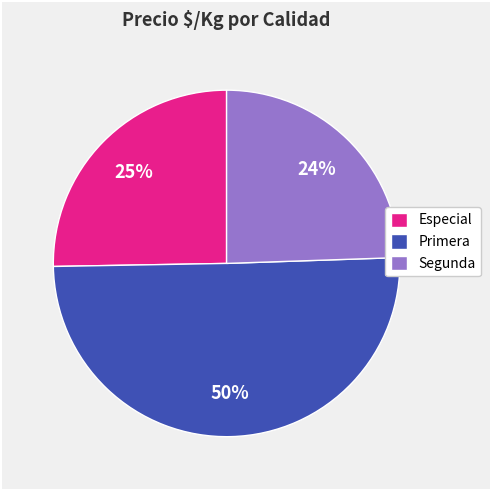

What is the smallest slice in the pie chart?

Segunda